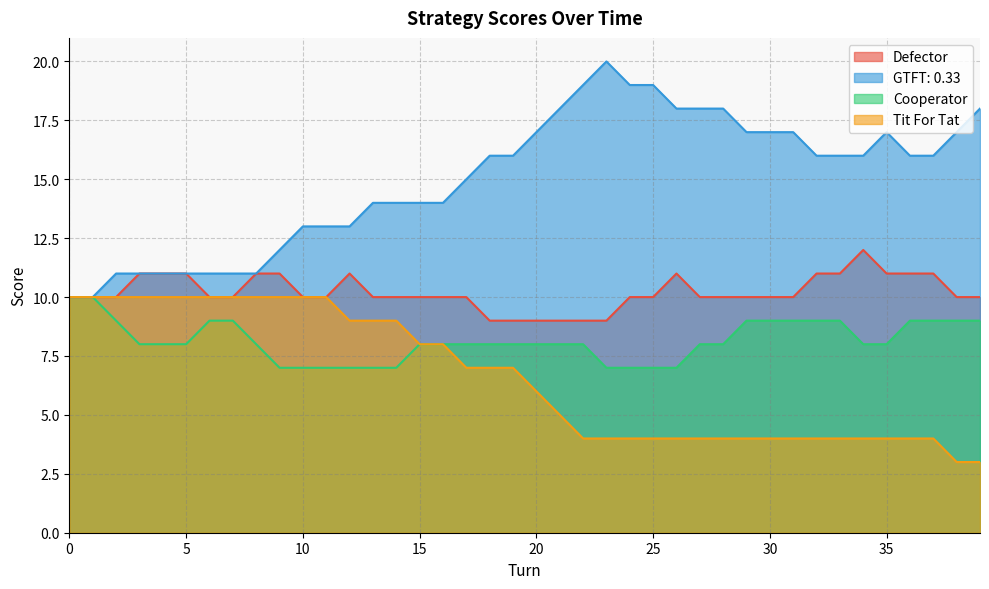

What is the difference between the second highest and second lowest values in the Defector series?

2